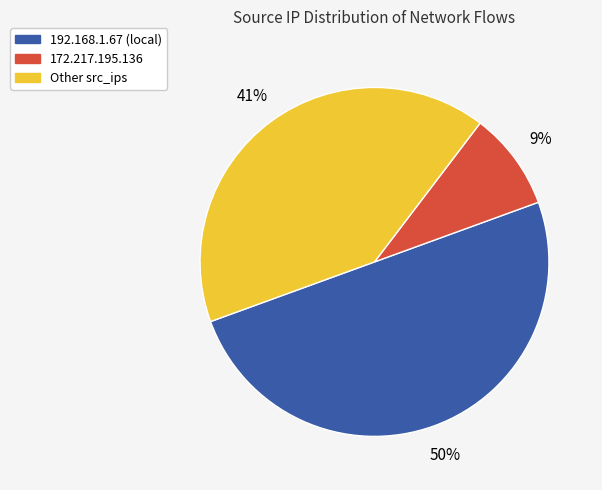

How many segments does this pie chart have?

3